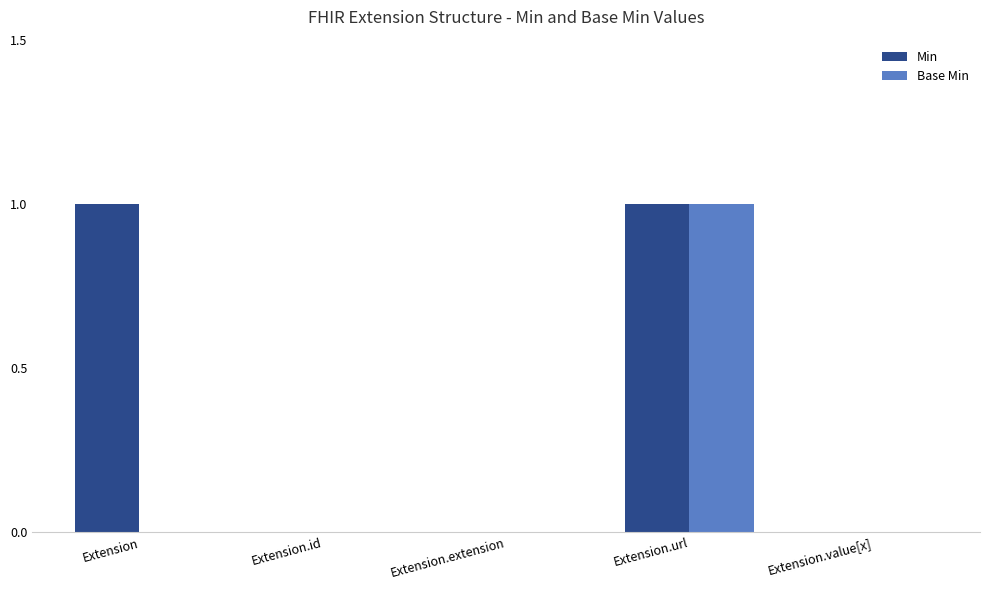

Is it true that Min equals -1 at Extension.extension?

False